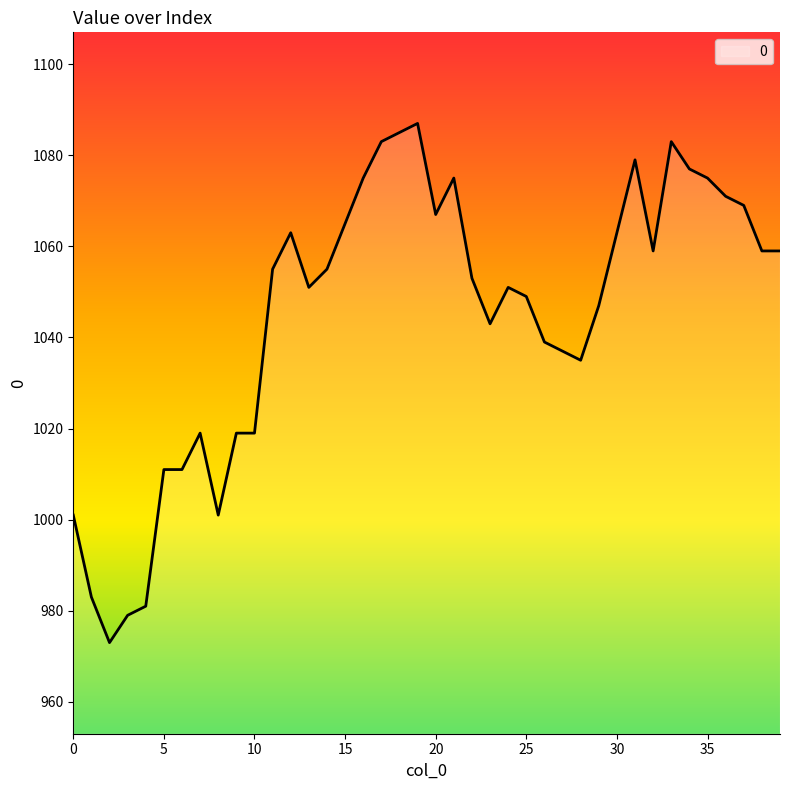

What is the difference between the maximum and minimum values?

114